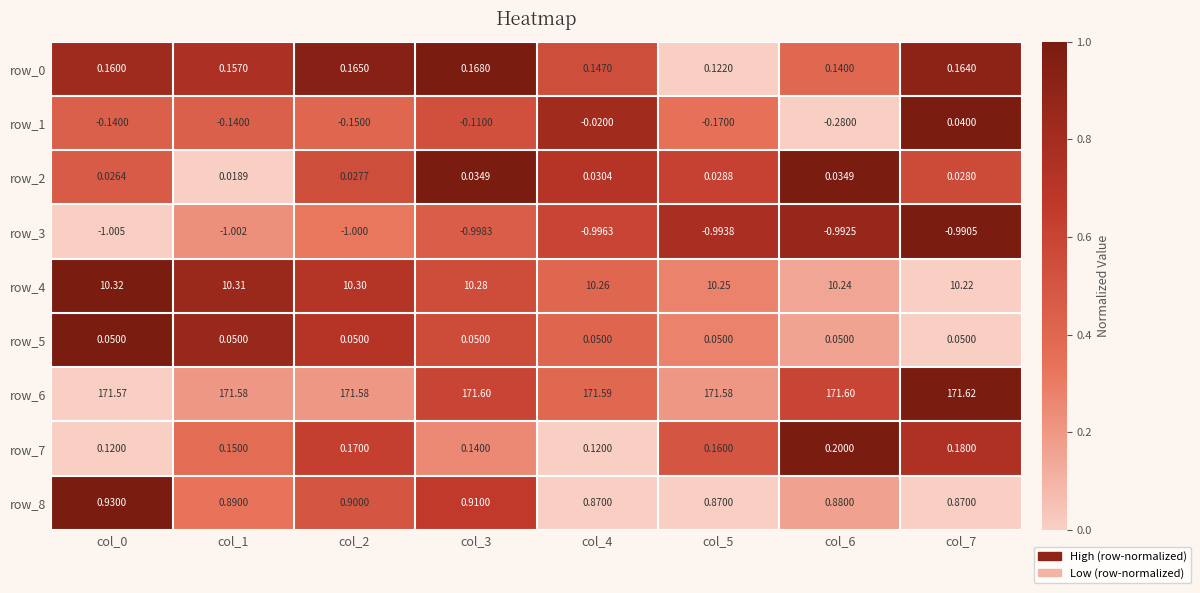

At which category is the sum across all series the highest?

col_7